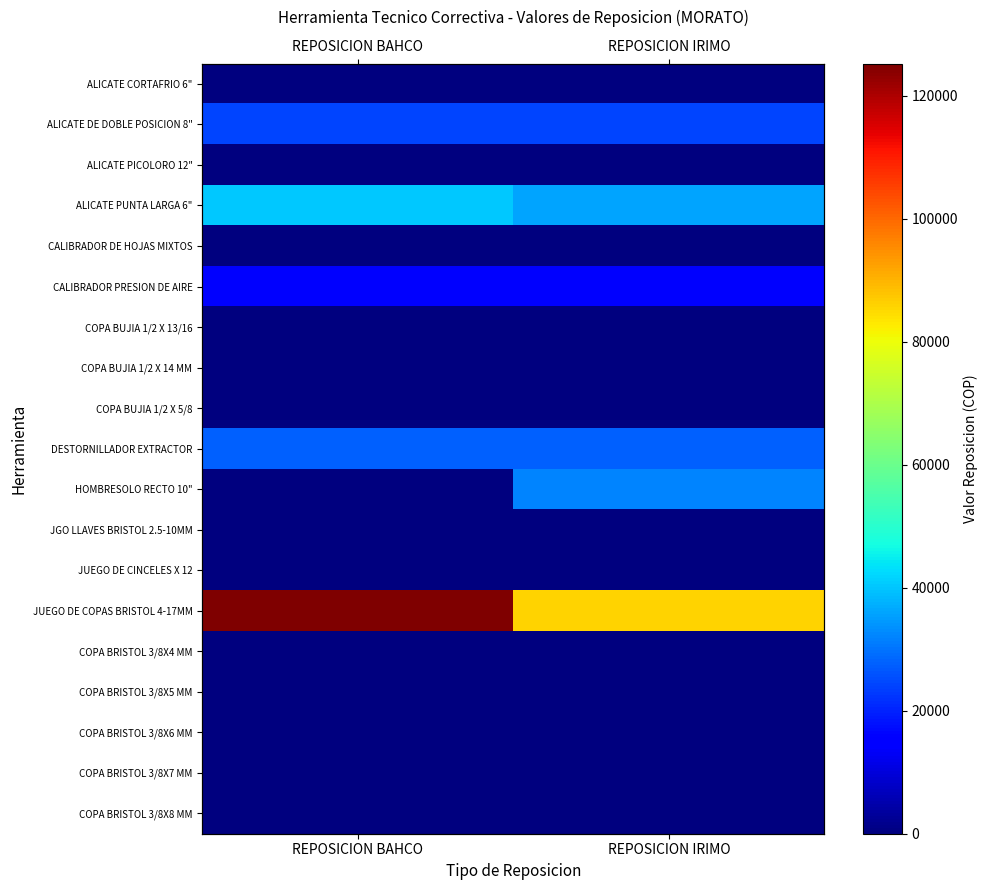

Which category has the lowest value across all series?

REPOSICION BAHCO